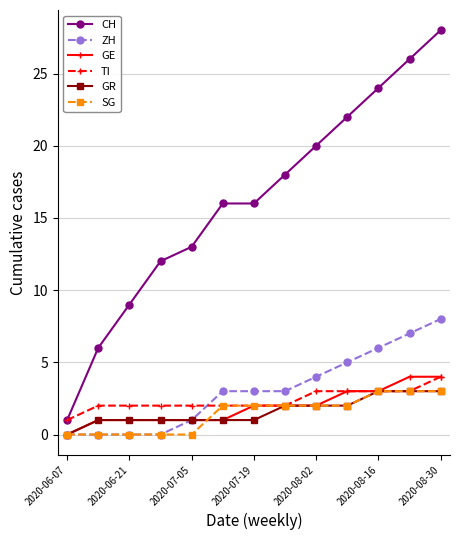

What is the maximum value for GR?

3